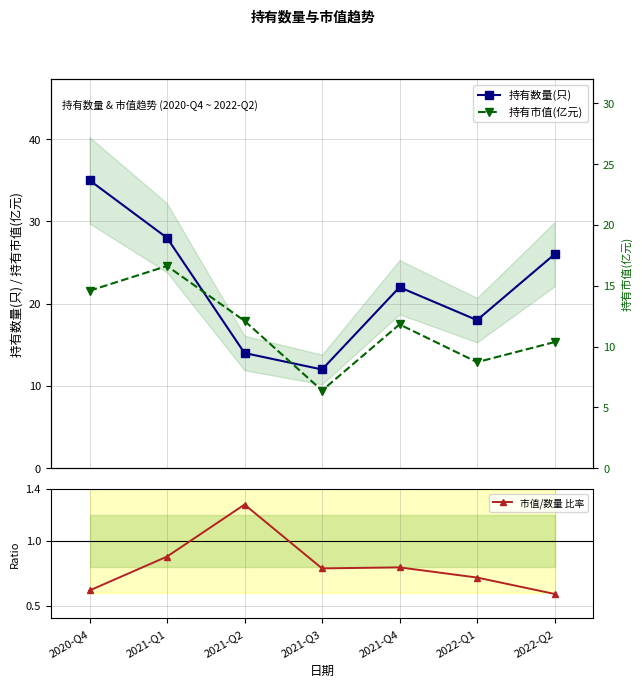

What position from the right is 2021-Q2?

5